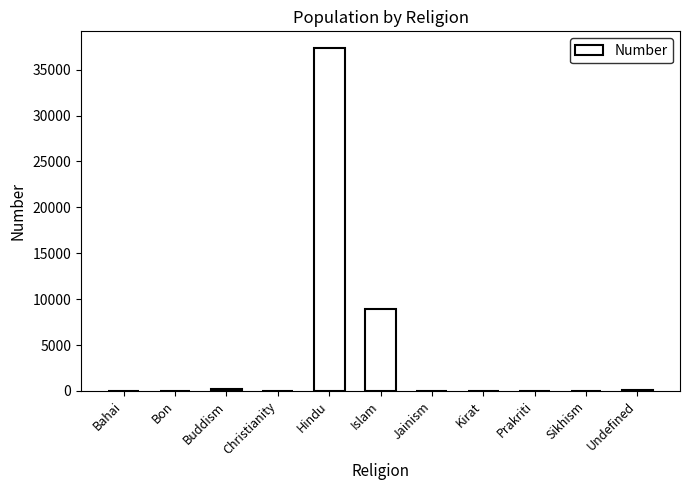

Count the number of categories in the chart.

11